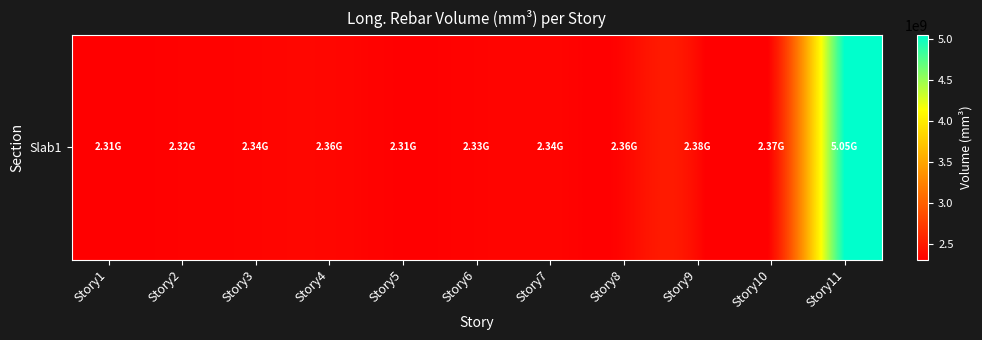

What is the sum of the values at Story4 and Story1?

4663804807.2